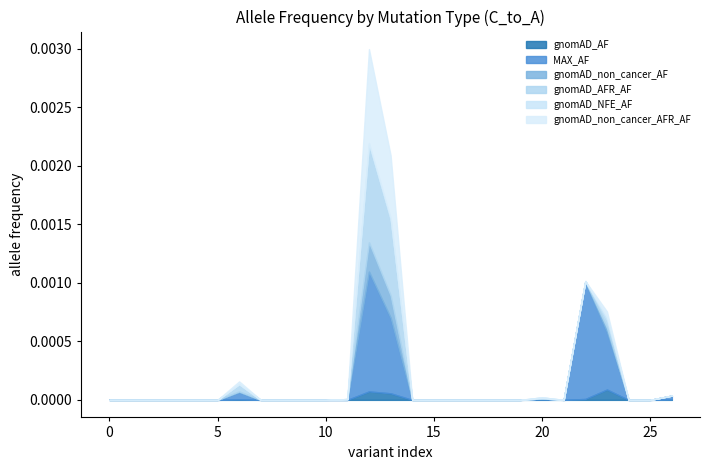

Which has a higher value, 5 or 11?

5